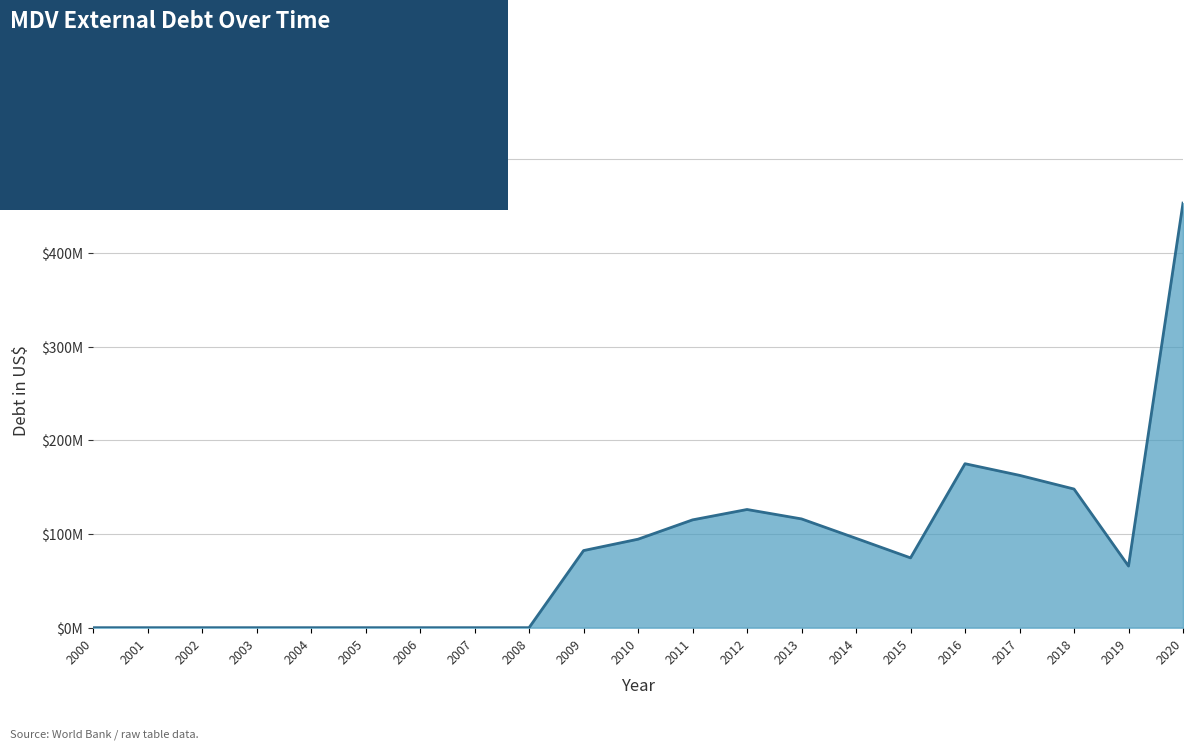

At which label does the data first exceed 74523000?

2009